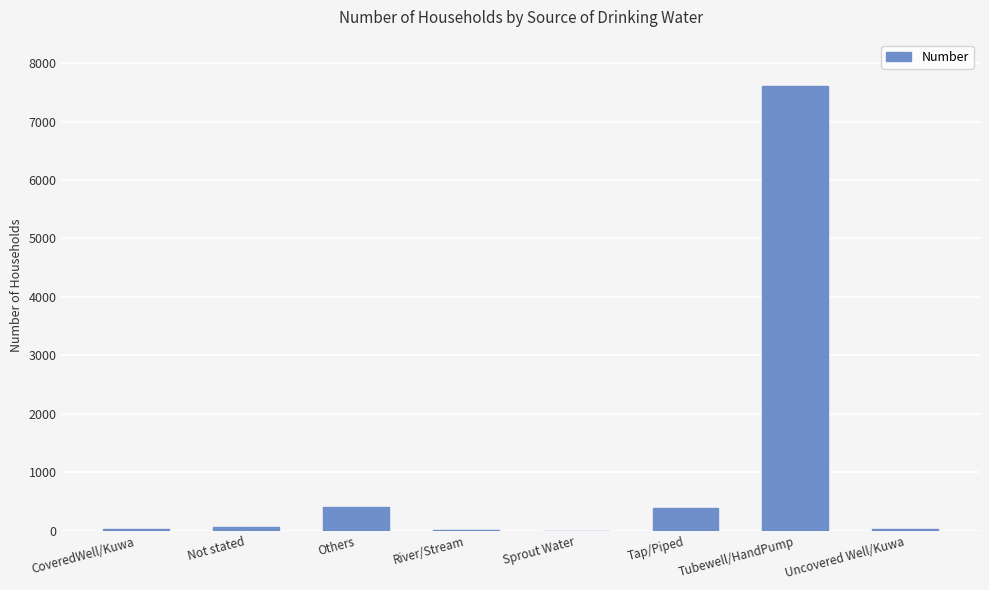

Count the number of data series in this chart.

1